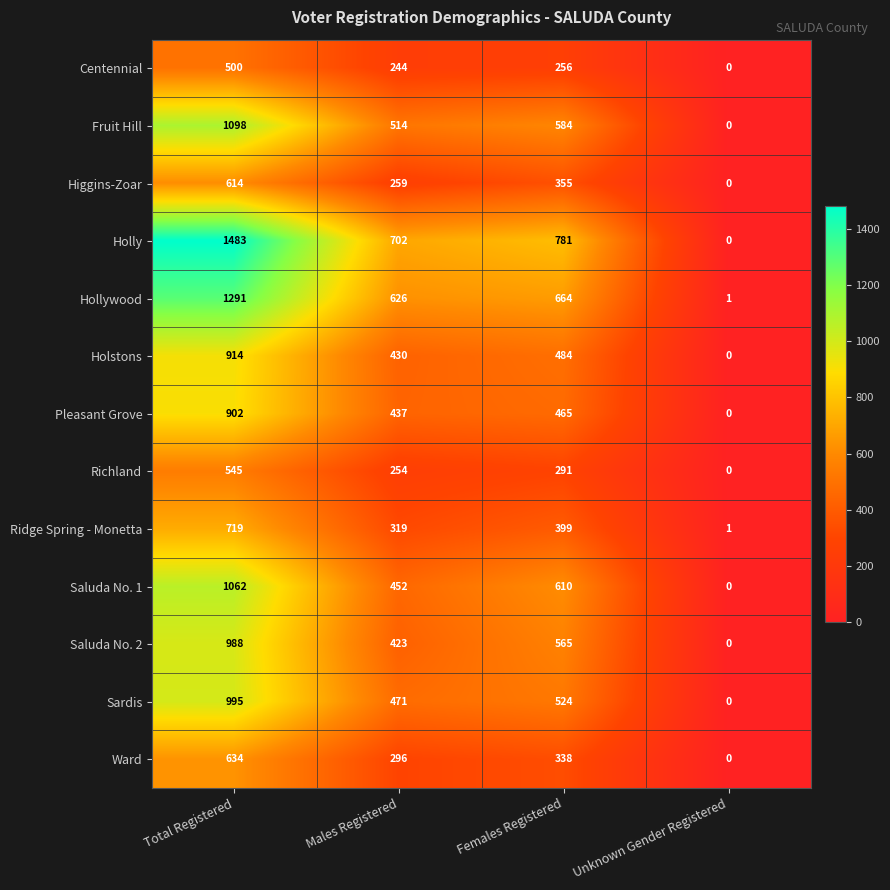

Which category has the highest value across all series?

Total Registered